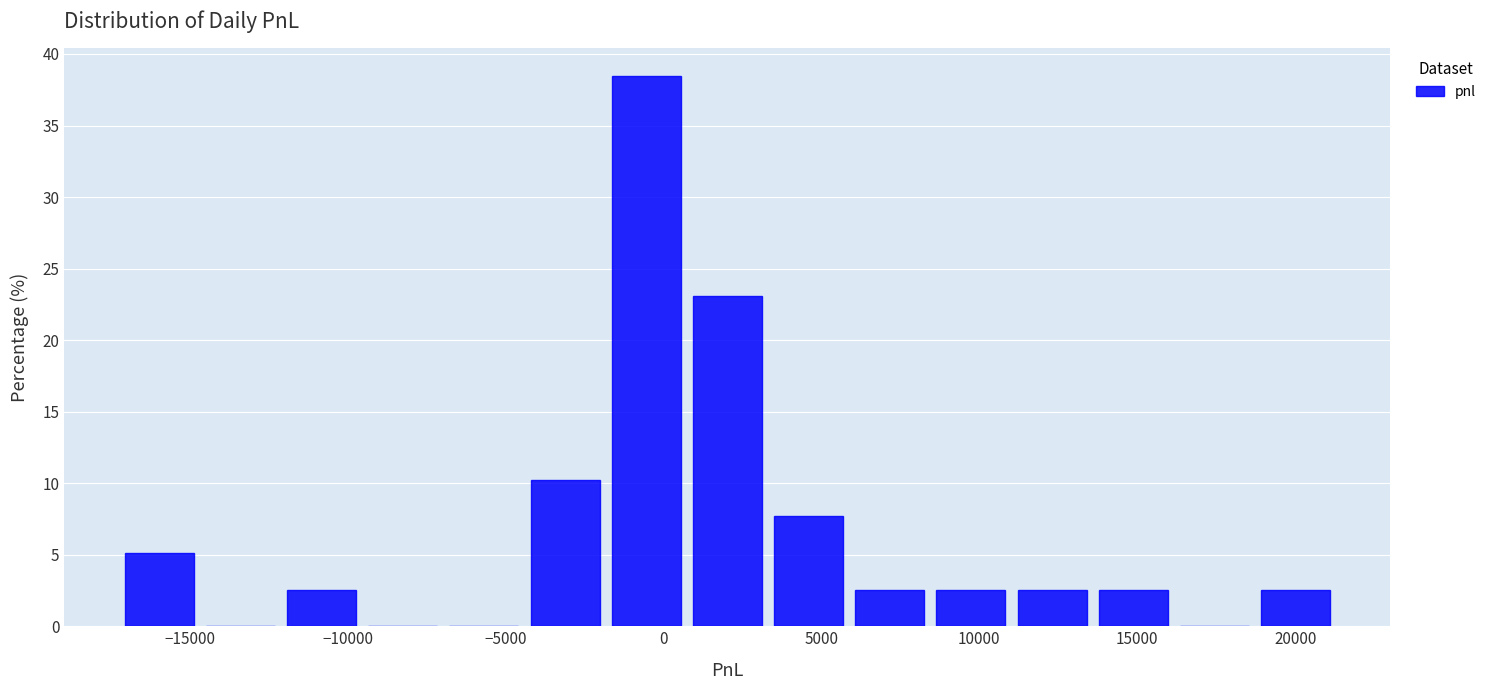

What is the height of the bar covering -2000 to 500 on the x-axis? Neither the bar edges nor the heights are printed on the chart, so give them approximately, as read against the axes.

38.5